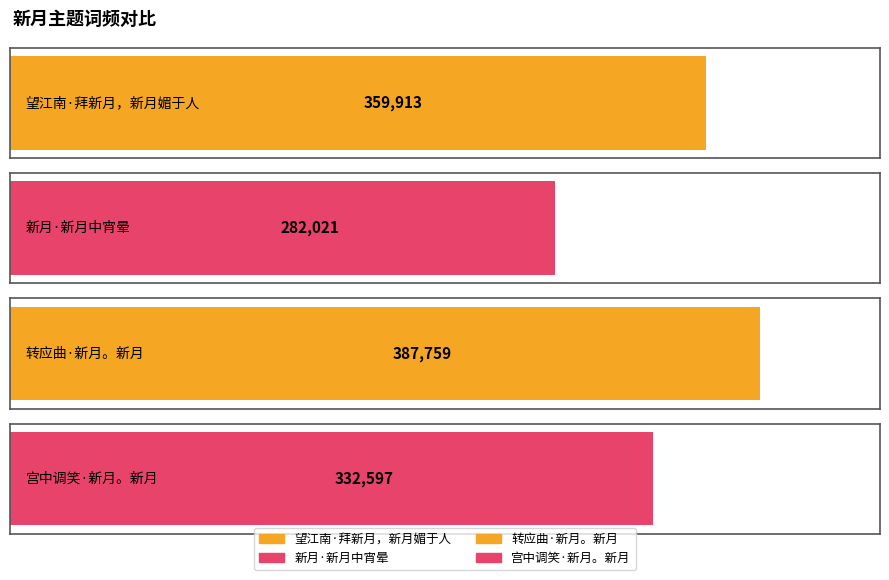

Between 宫中调笑·新月。新月 and 转应曲·新月。新月, which is larger?

转应曲·新月。新月